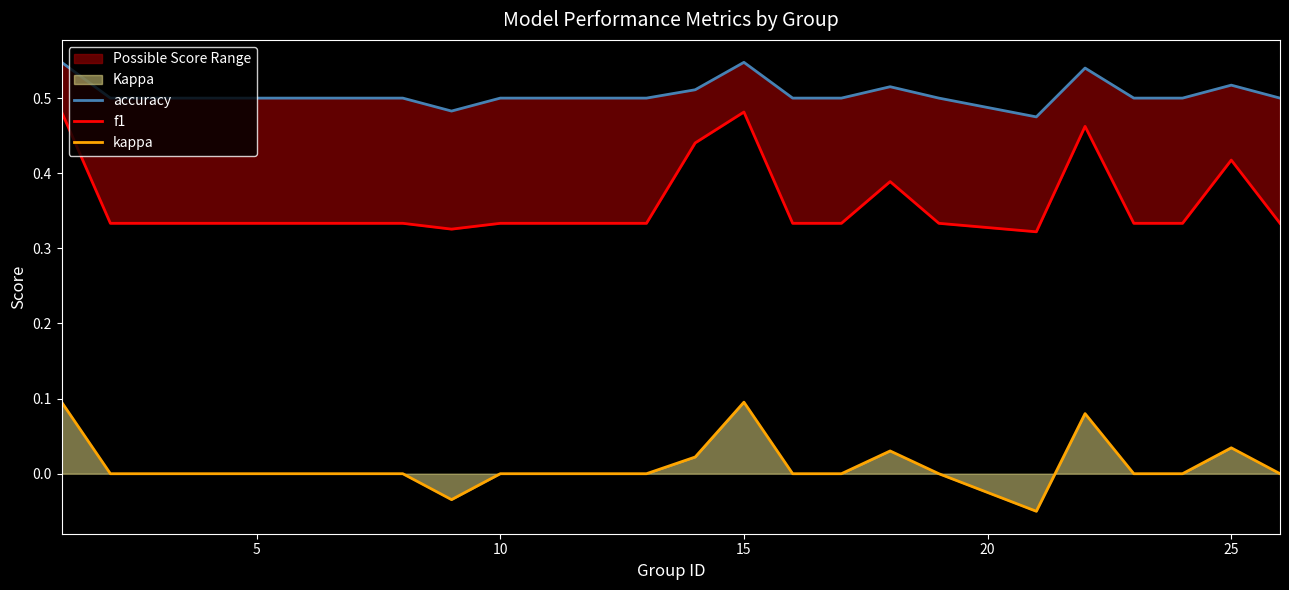

How many series are shown in this chart?

3